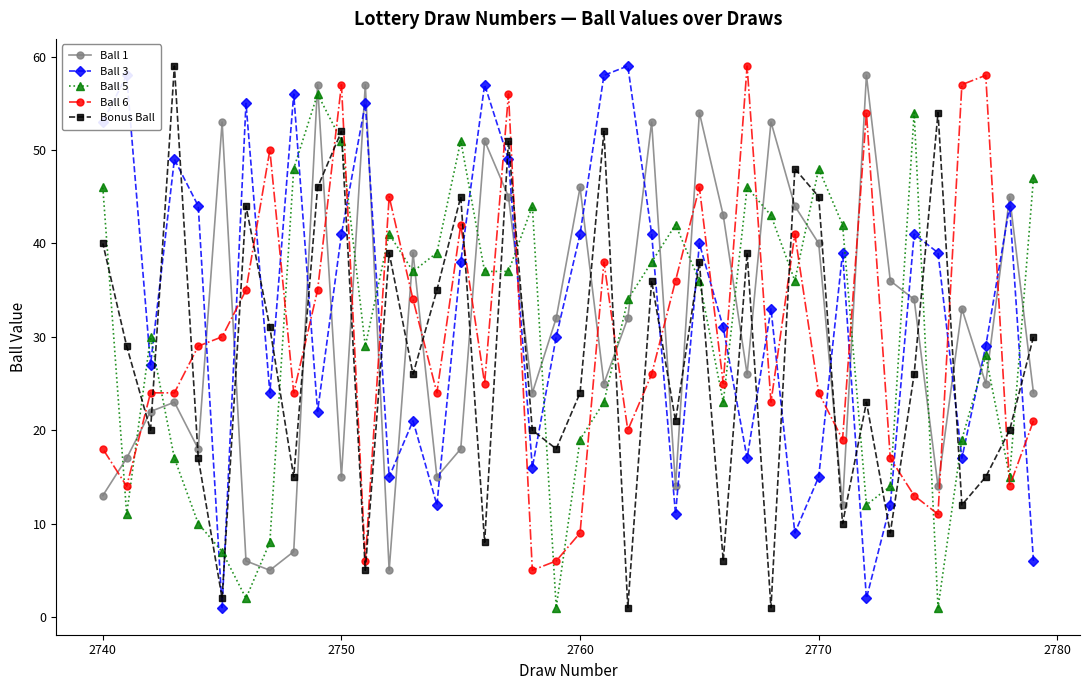

True or false: Ball 6 has a value of 18 at 2740.

True